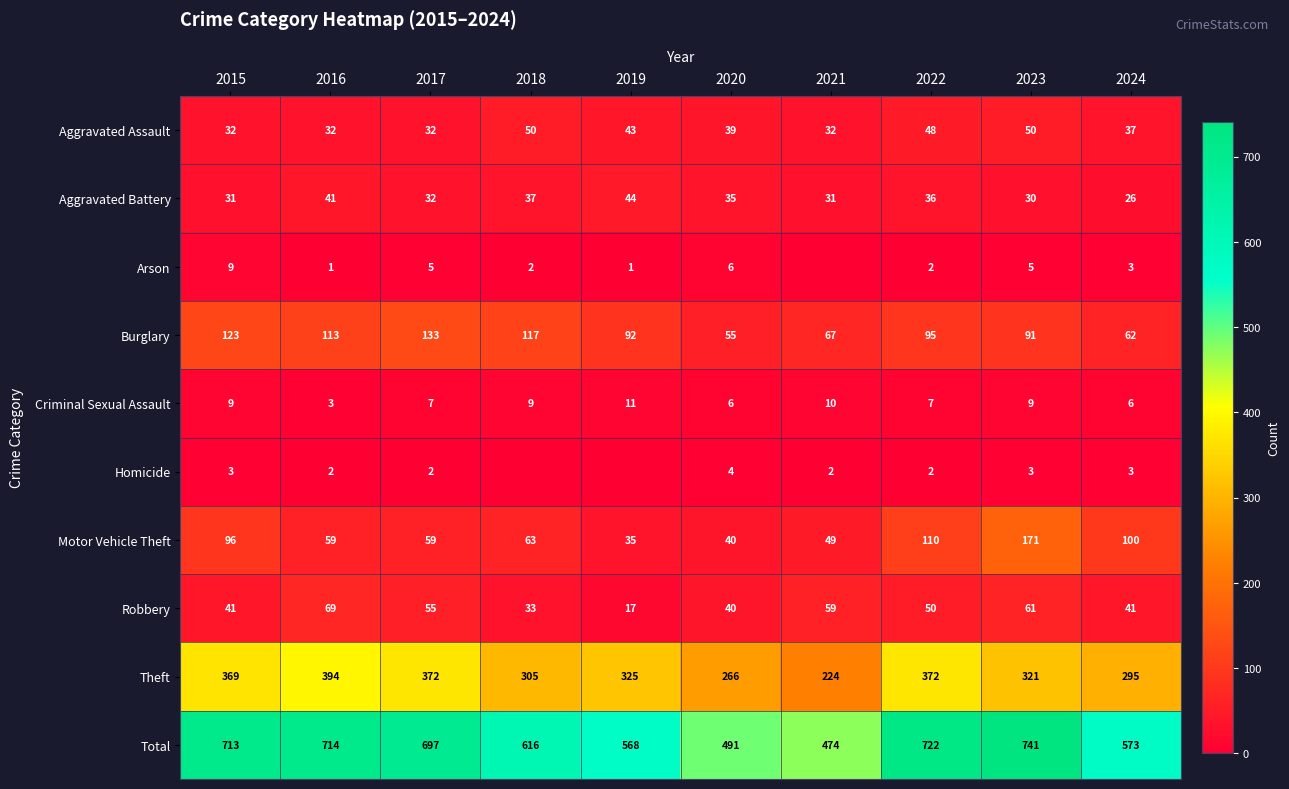

Which label corresponds to the smallest value in the chart?

2021